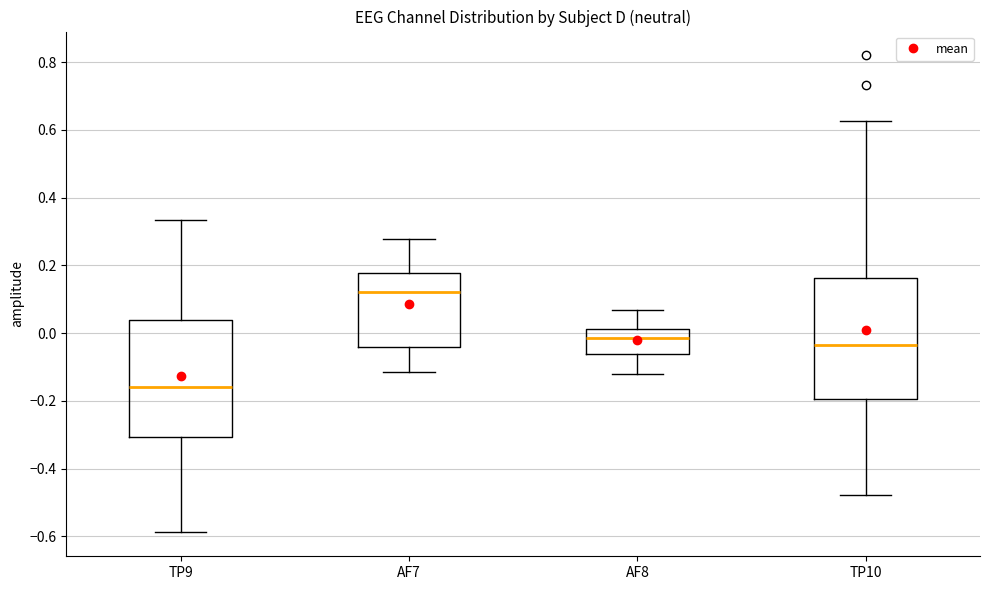

Where is the upper edge of the box for TP9 on the y-axis? The values are not printed on the chart, so give them approximately, as read against the axis.

0.04